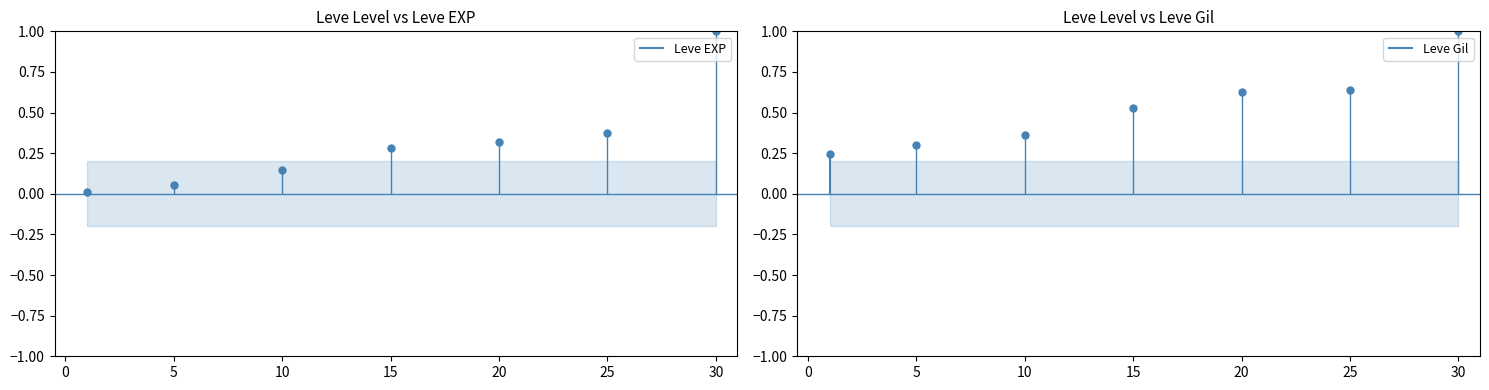

What are all the series names shown in the legend?

Leve EXP, Leve Gil